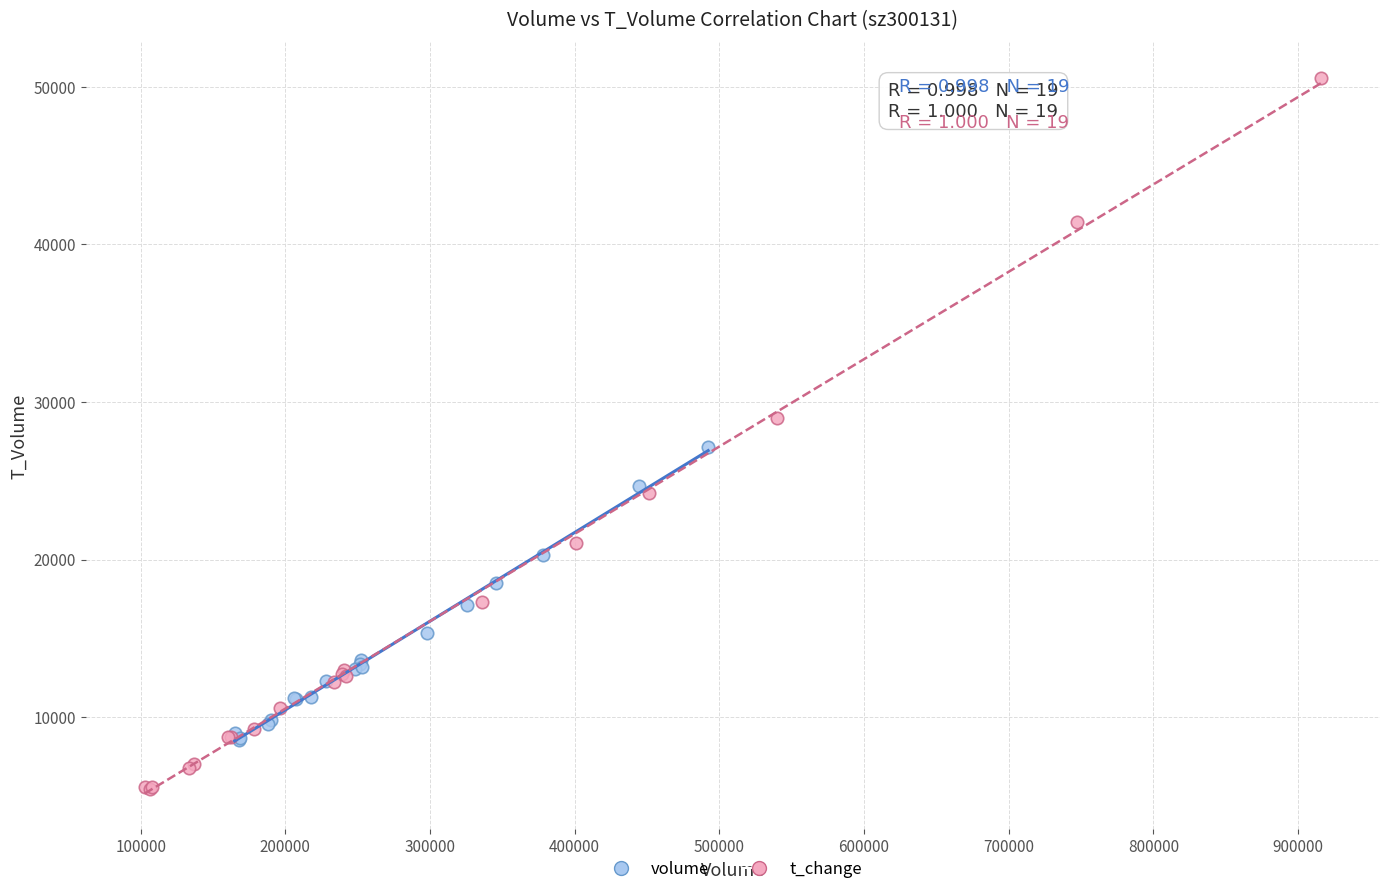

Which series has the largest Y range (max minus min)?

t_change